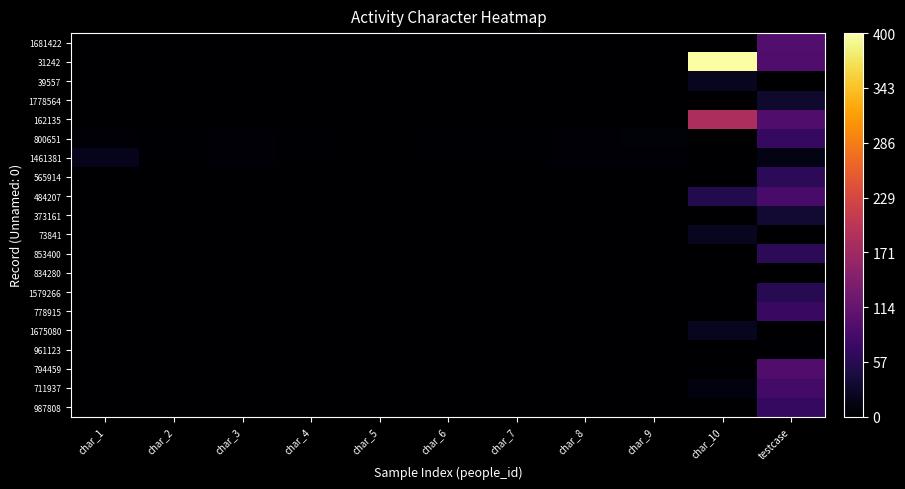

At how many categories does at least one series exceed 255?

1